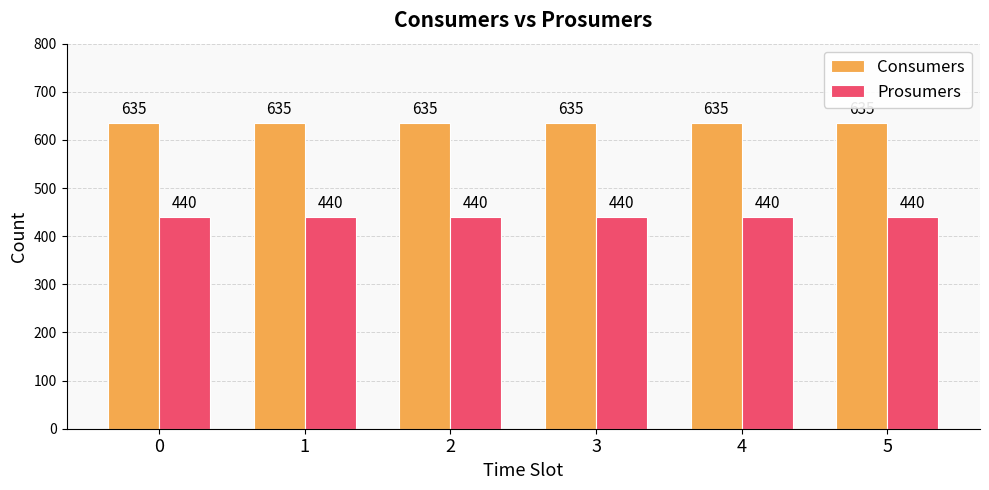

List the series in order of their overall mean, lowest first.

Prosumers, Consumers